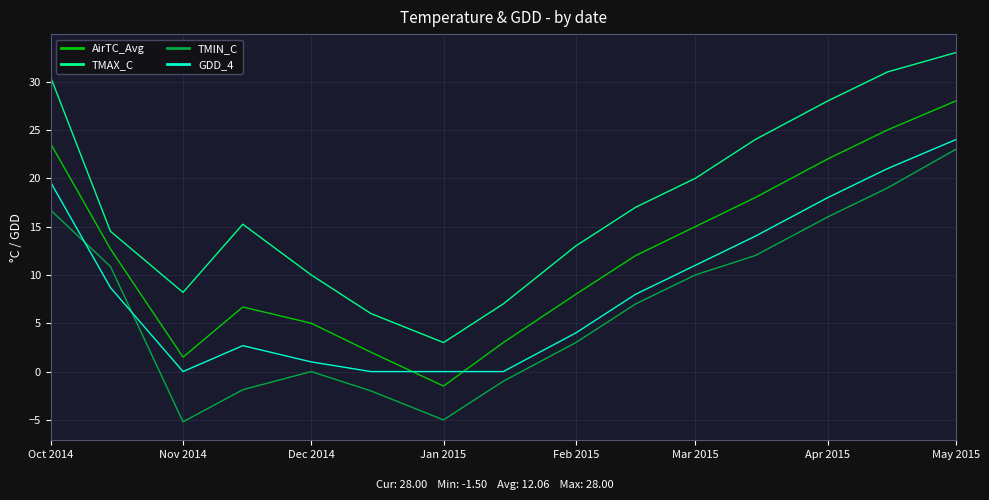

True or false: AirTC_Avg and TMAX_C cross at least once.

False